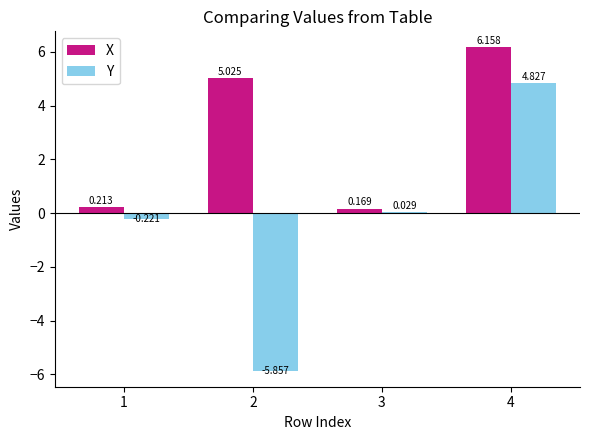

Is the value of Y at 3 greater than the value of X at 2?

No